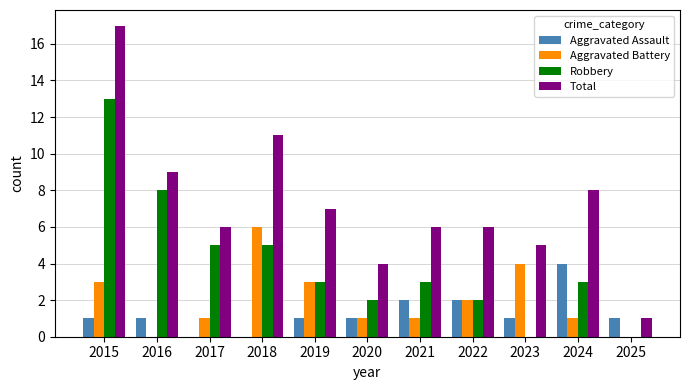

The value of Total at 2018 is 3. True or false?

False